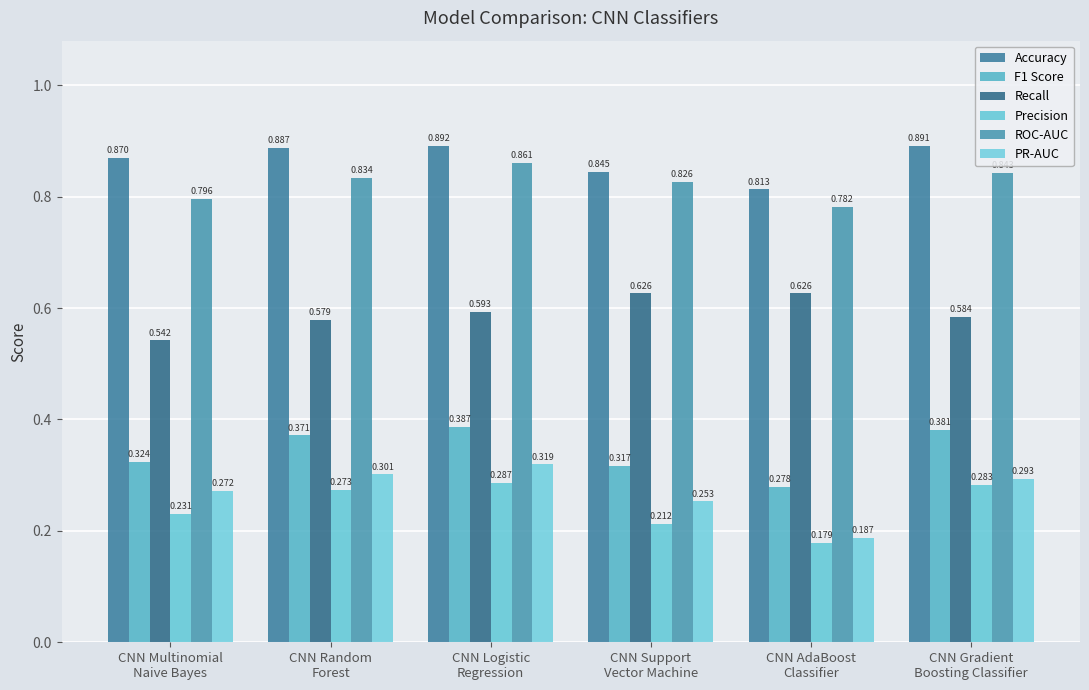

What is the label of the 5th bar from the left?

CNN AdaBoost
Classifier